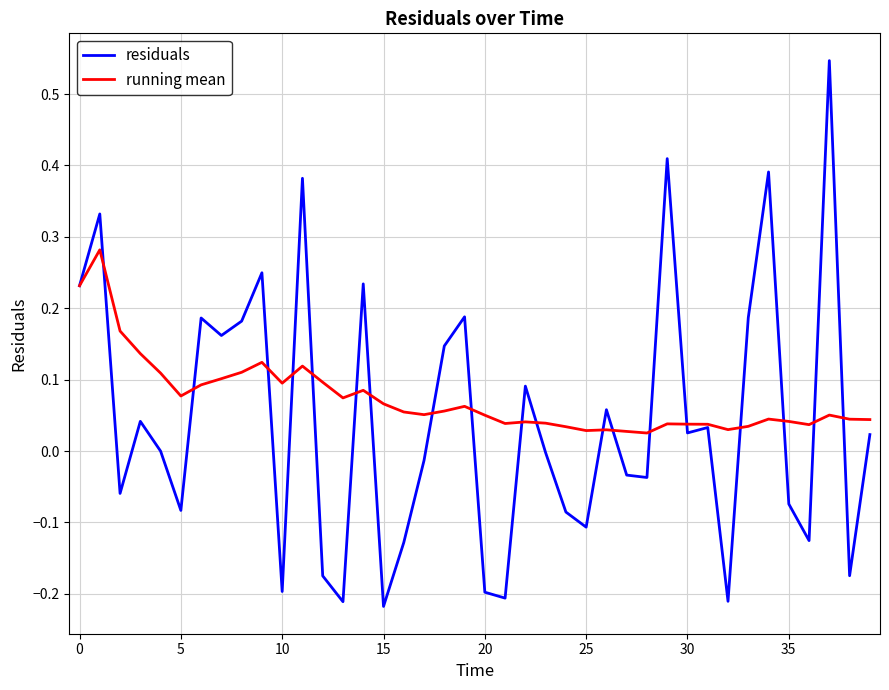

What are all the series names shown in the legend?

residuals, running mean